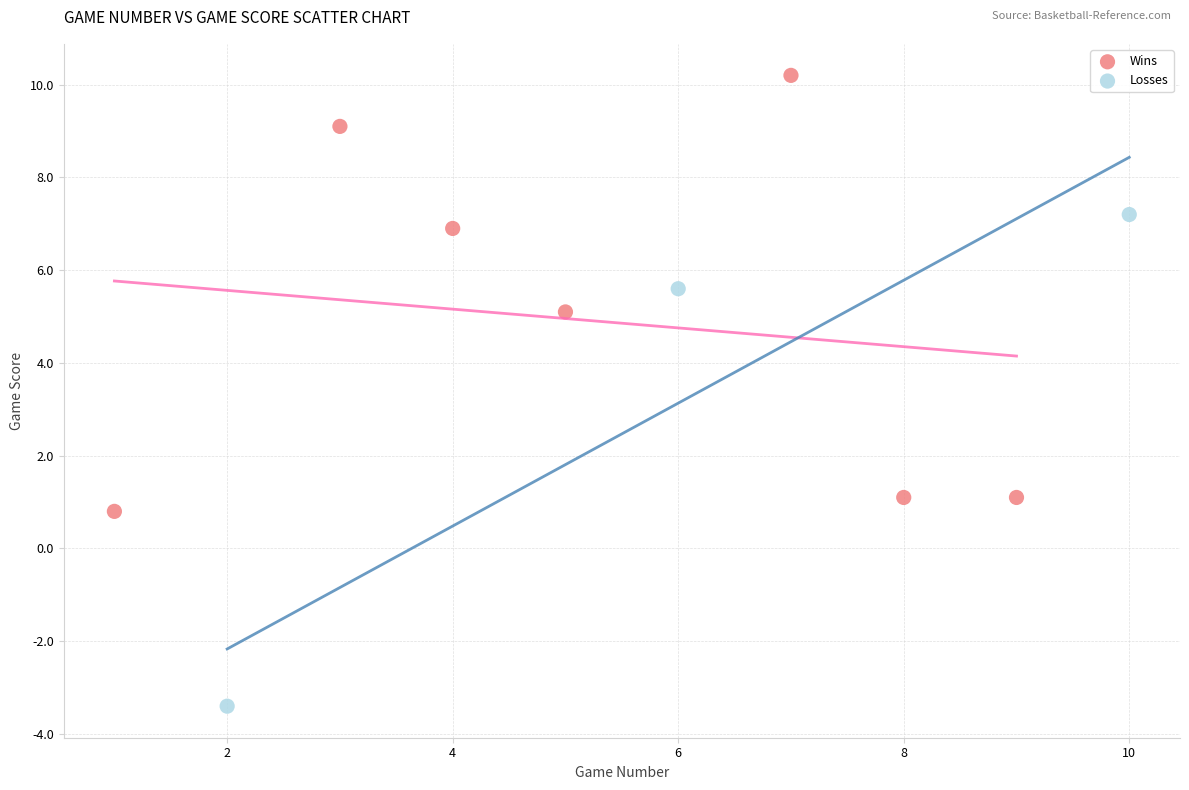

Which series contains the highest Y value?

Wins